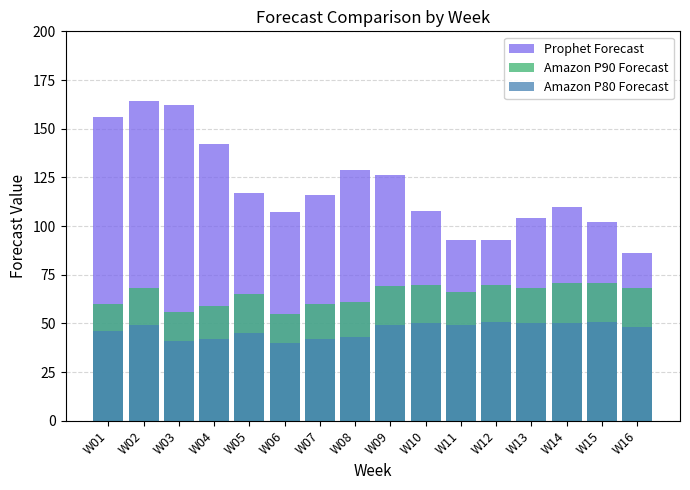

Is it true that Amazon P90 Forecast equals 71 at W15?

True